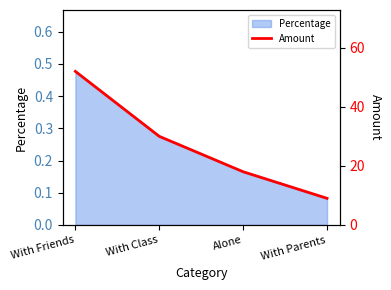

List the labels in order of value, smallest first.

With Parents, Alone, With Class, With Friends